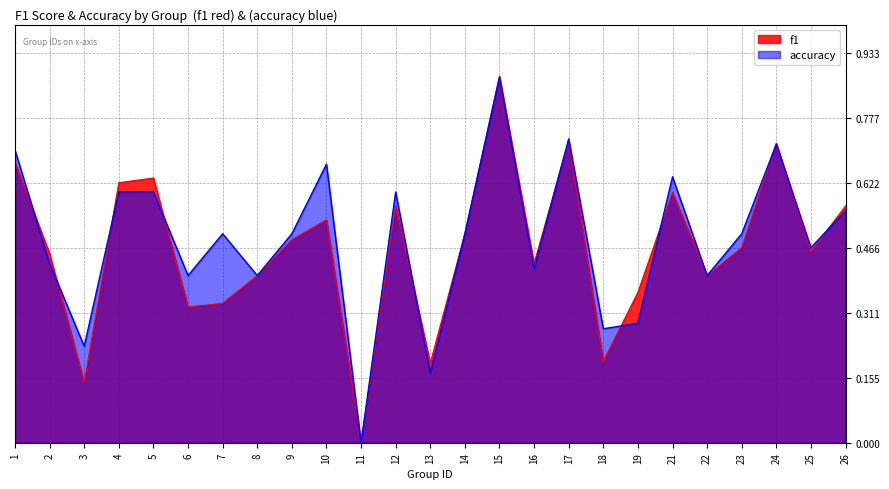

What is the sum of all f1 values?

11.6